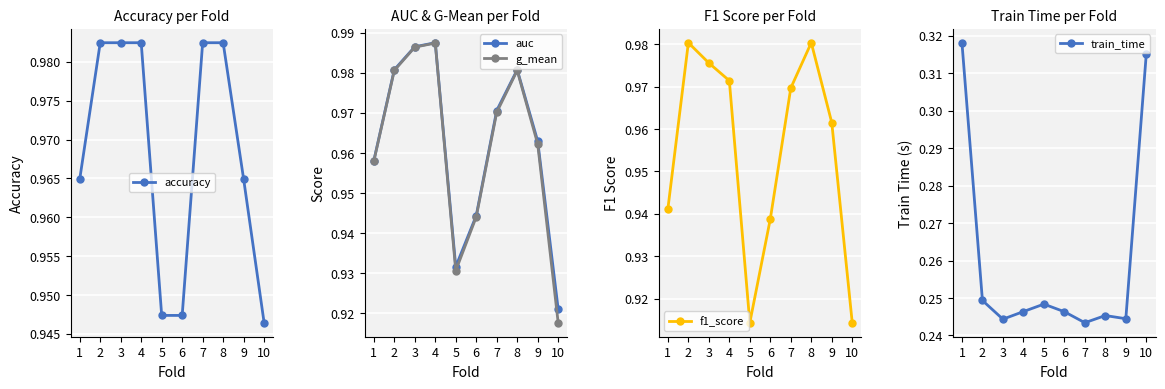

What is the total value across all series at 9?

4.1